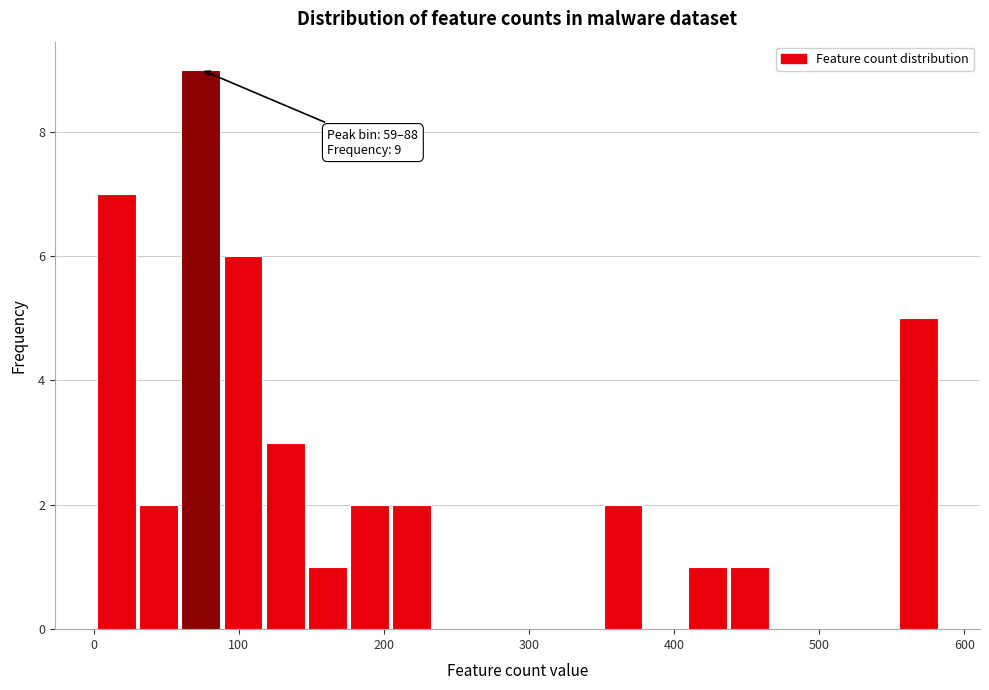

Around what value on the x-axis is the tallest bar? Give the approximate position of its centre, as read against the axis.

70